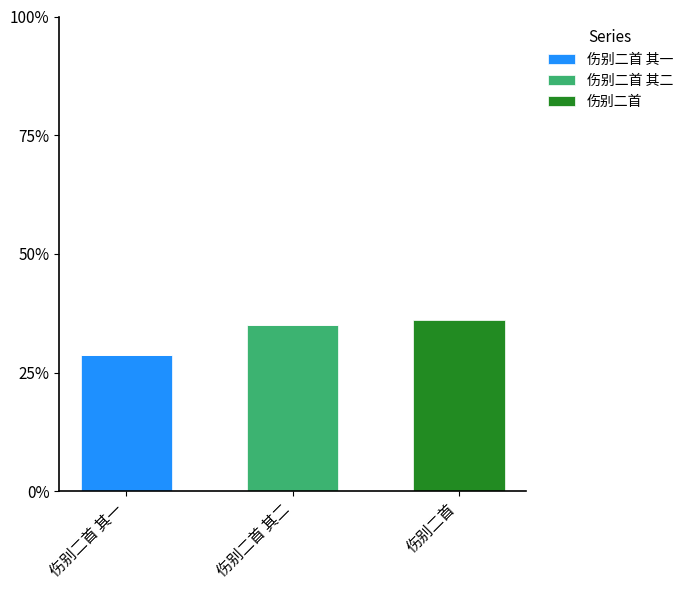

What is the total value across all series at 伤别二首?

36.1